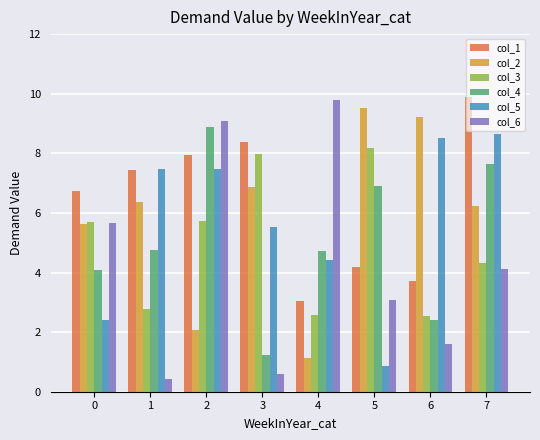

Which series has the widest spread of values?

col_6